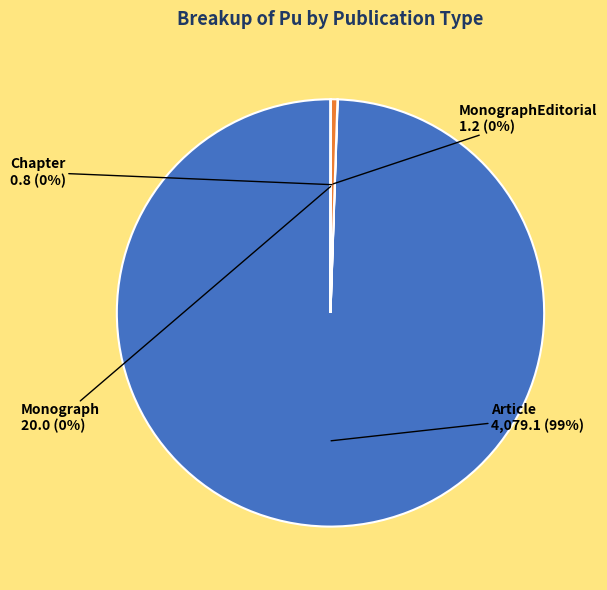

Which slice is the largest?

Article